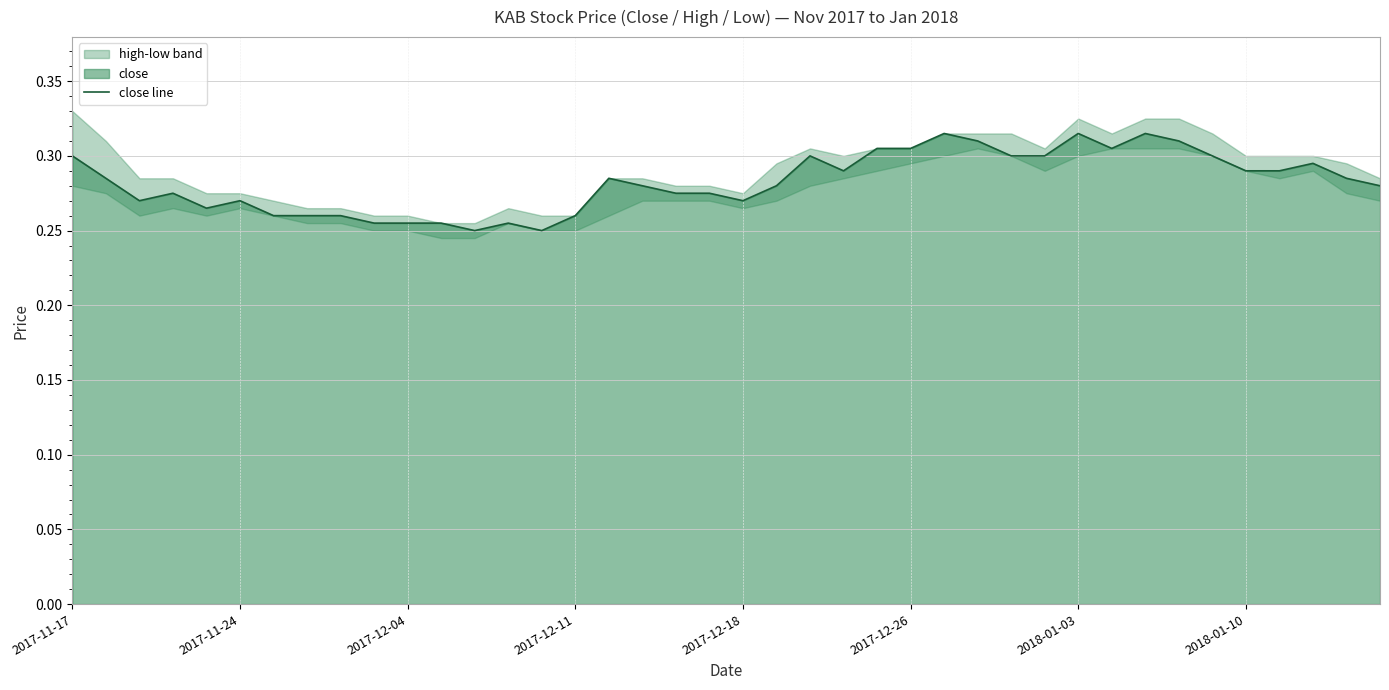

Is it true that close line equals 0.1 at 2018-01-10?

False